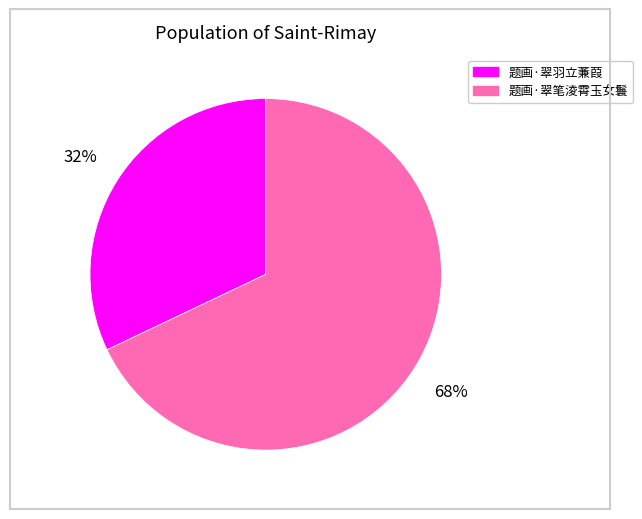

Which slice is the smallest?

题画·翠羽立蒹葭